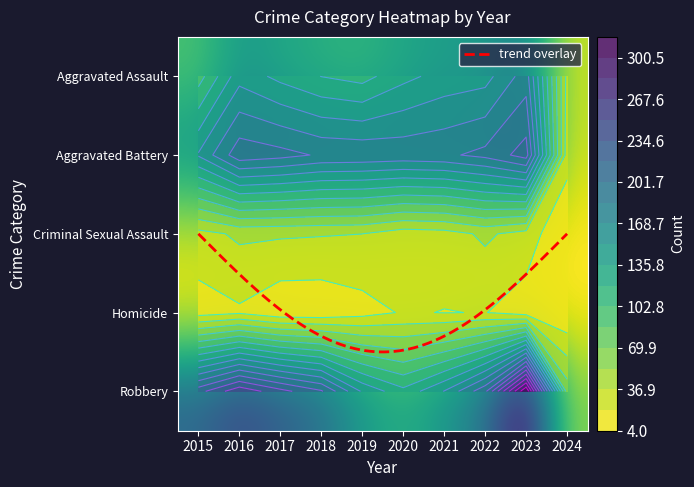

Where does the Criminal Sexual Assault series first go above 37?

2016